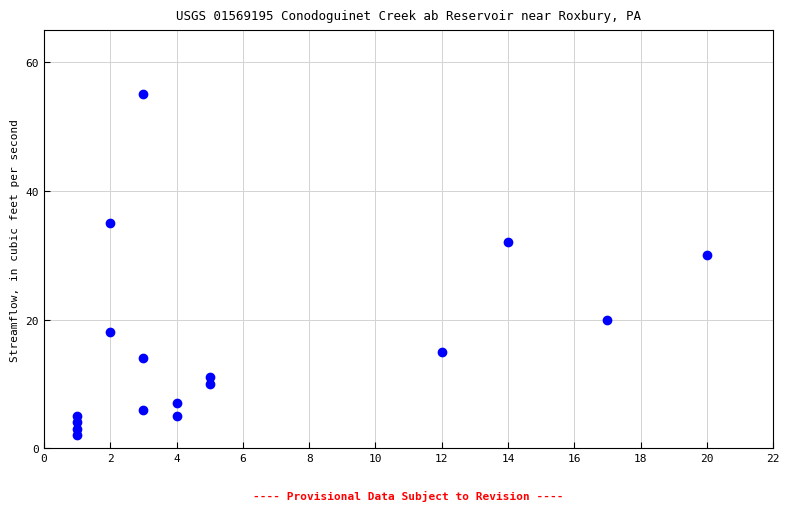

What is the range of X values (max minus min)?

19